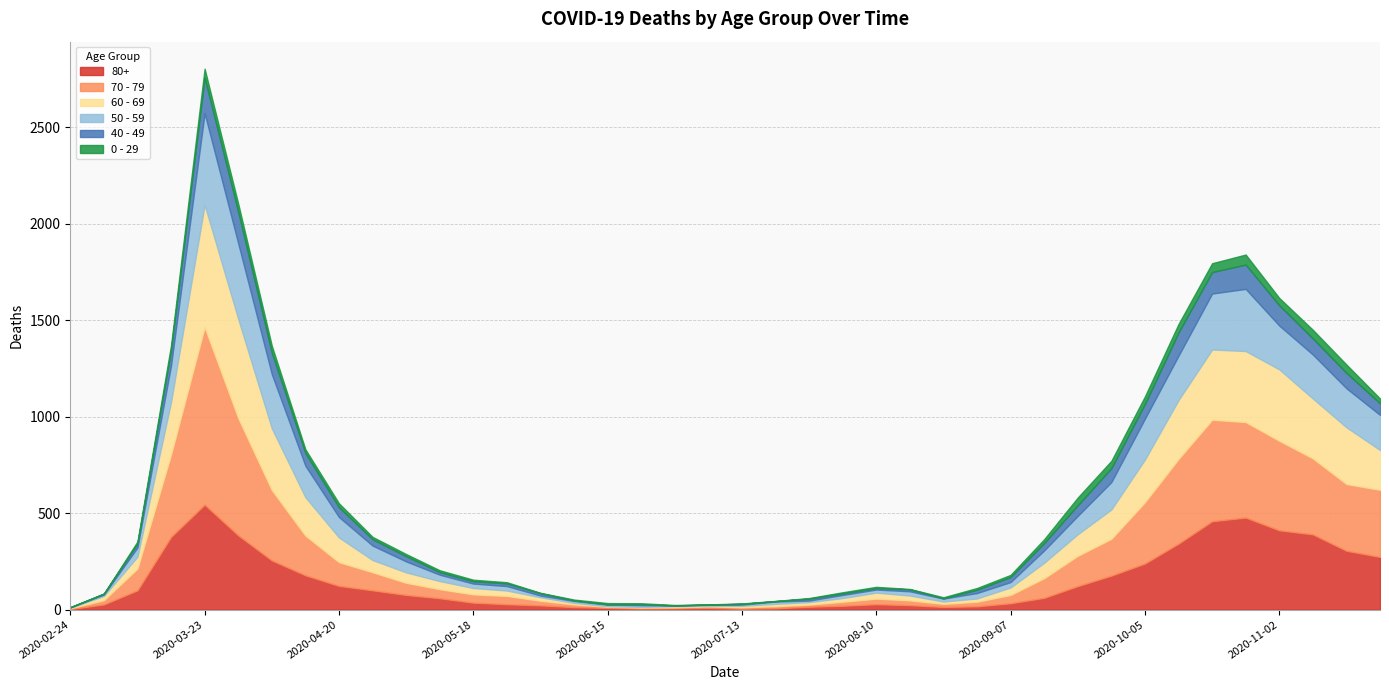

What is the average value of the 0 - 29 series?

19